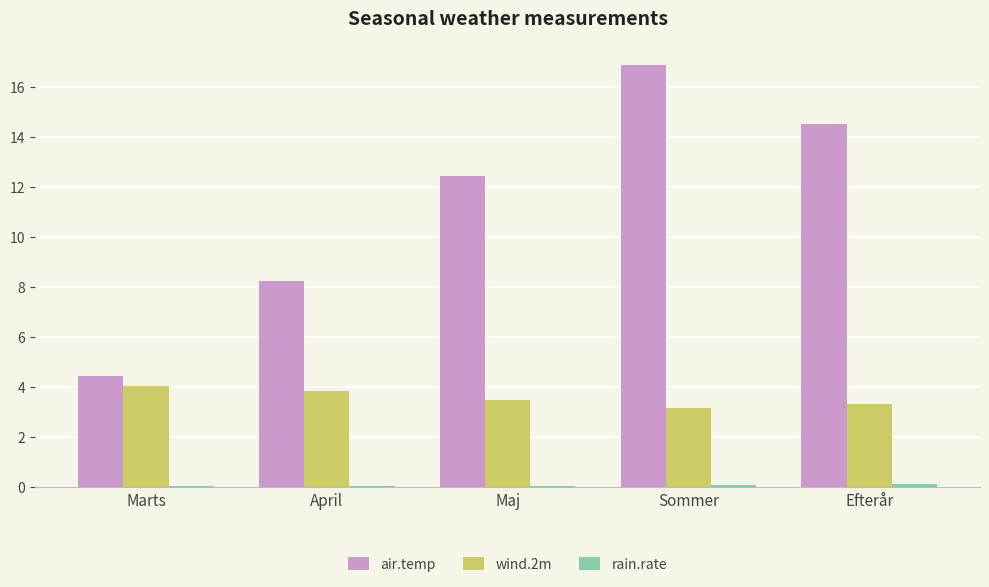

At which label is wind.2m closest to 3?

Sommer